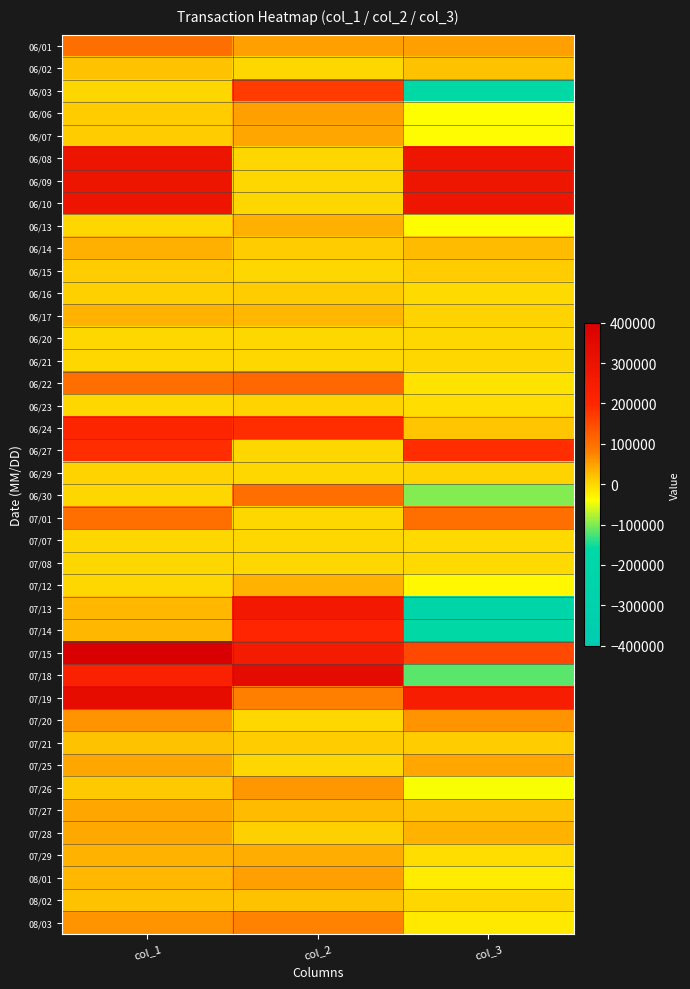

Reading left to right, list all the values displayed in this chart.

06/01: col_1=100000	col_2=50000	col_3=50000
06/02: col_1=20000	col_2=0	col_3=20000
06/03: col_1=0	col_2=170000	col_3=-170000
06/06: col_1=10000	col_2=50000	col_3=-40000
06/07: col_1=10000	col_2=46000	col_3=-36000
06/08: col_1=286000	col_2=3000	col_3=283000
06/09: col_1=286000	col_2=3000	col_3=283000
06/10: col_1=286000	col_2=3000	col_3=283000
06/13: col_1=0	col_2=35000	col_3=-35000
06/14: col_1=35000	col_2=10000	col_3=25000
06/15: col_1=10000	col_2=0	col_3=10000
06/16: col_1=9000	col_2=10000	col_3=-1000
06/17: col_1=34000	col_2=30000	col_3=4000
06/20: col_1=2000	col_2=2000	col_3=0
06/21: col_1=3000	col_2=0	col_3=3000
06/22: col_1=100000	col_2=110000	col_3=-10000
06/23: col_1=0	col_2=6000	col_3=-6000
06/24: col_1=206000	col_2=190000	col_3=16000
06/27: col_1=190000	col_2=0	col_3=190000
06/29: col_1=5000	col_2=0	col_3=5000
06/30: col_1=0	col_2=100000	col_3=-100000
07/01: col_1=100000	col_2=0	col_3=100000
07/07: col_1=0	col_2=2000	col_3=-2000
07/08: col_1=0	col_2=2000	col_3=-2000
07/12: col_1=0	col_2=32000	col_3=-32000
07/13: col_1=30000	col_2=263000	col_3=-233000
07/14: col_1=31000	col_2=200000	col_3=-169000
07/15: col_1=400000	col_2=250000	col_3=150000
07/18: col_1=222000	col_2=338000	col_3=-116000
07/19: col_1=325000	col_2=80000	col_3=245000
07/20: col_1=60000	col_2=0	col_3=60000
07/21: col_1=20000	col_2=10000	col_3=10000
07/25: col_1=44000	col_2=0	col_3=44000
07/26: col_1=15000	col_2=58000	col_3=-43000
07/27: col_1=45000	col_2=25000	col_3=20000
07/28: col_1=43000	col_2=9000	col_3=34000
07/29: col_1=34000	col_2=40000	col_3=-6000
08/01: col_1=30000	col_2=50000	col_3=-20000
08/02: col_1=20000	col_2=20000	col_3=0
08/03: col_1=60000	col_2=76000	col_3=-16000